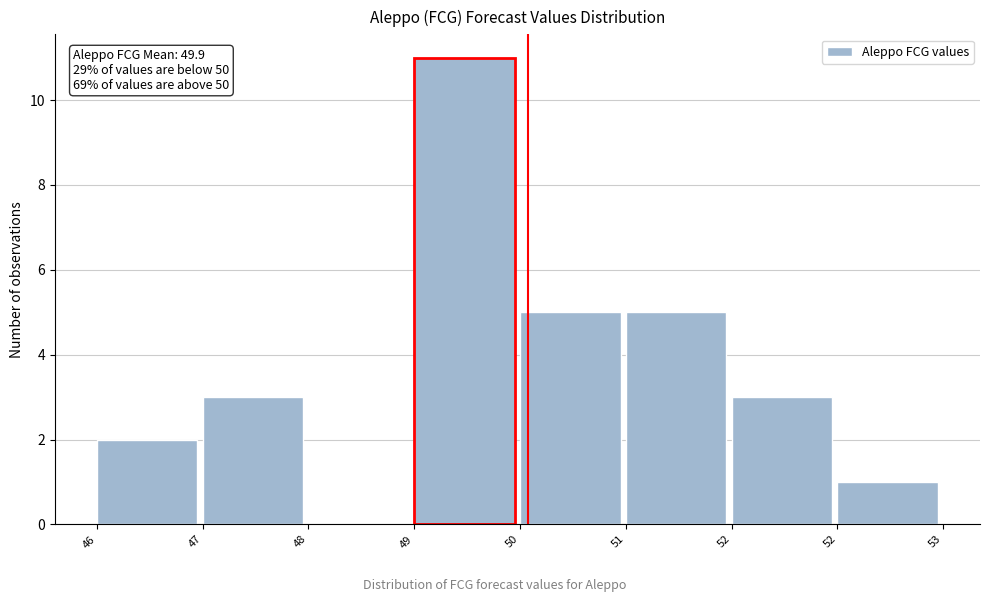

How many positive values are there?

7